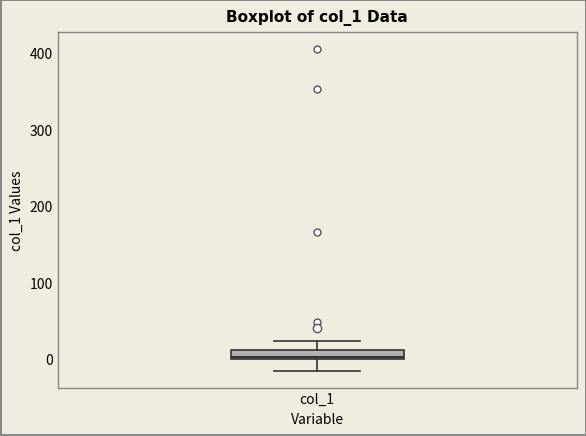

Where is the lower edge of the box for col_1 on the y-axis? The values are not printed on the chart, so give them approximately, as read against the axis.

0